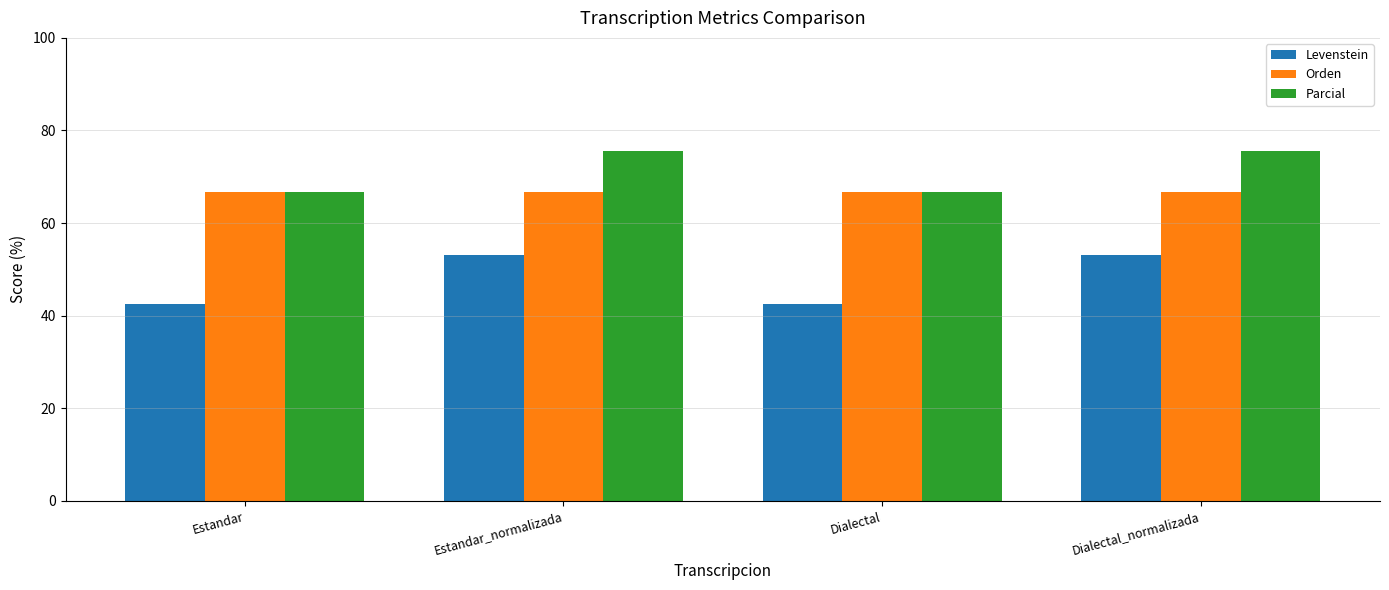

The Orden series shows 66.7 at Estandar. True or false?

True